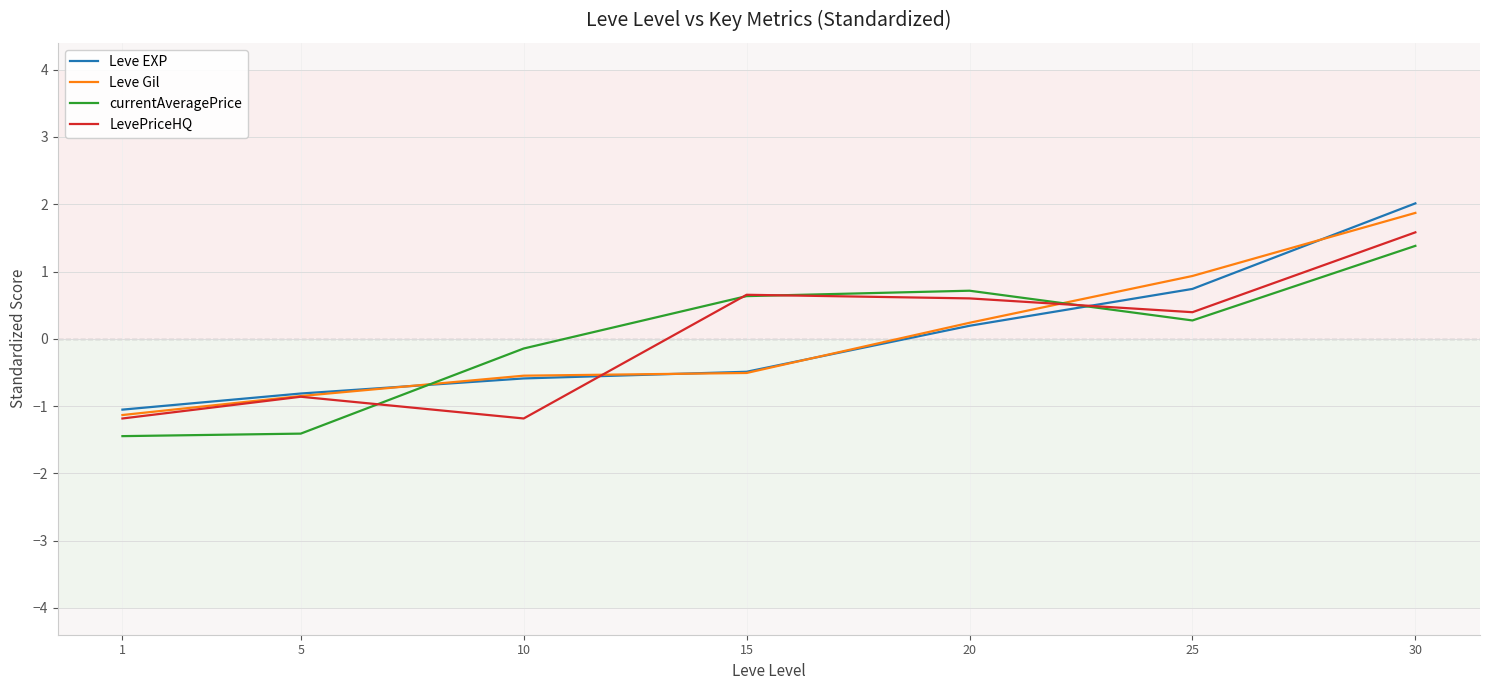

Is this an area chart (filled region under the line)?

No